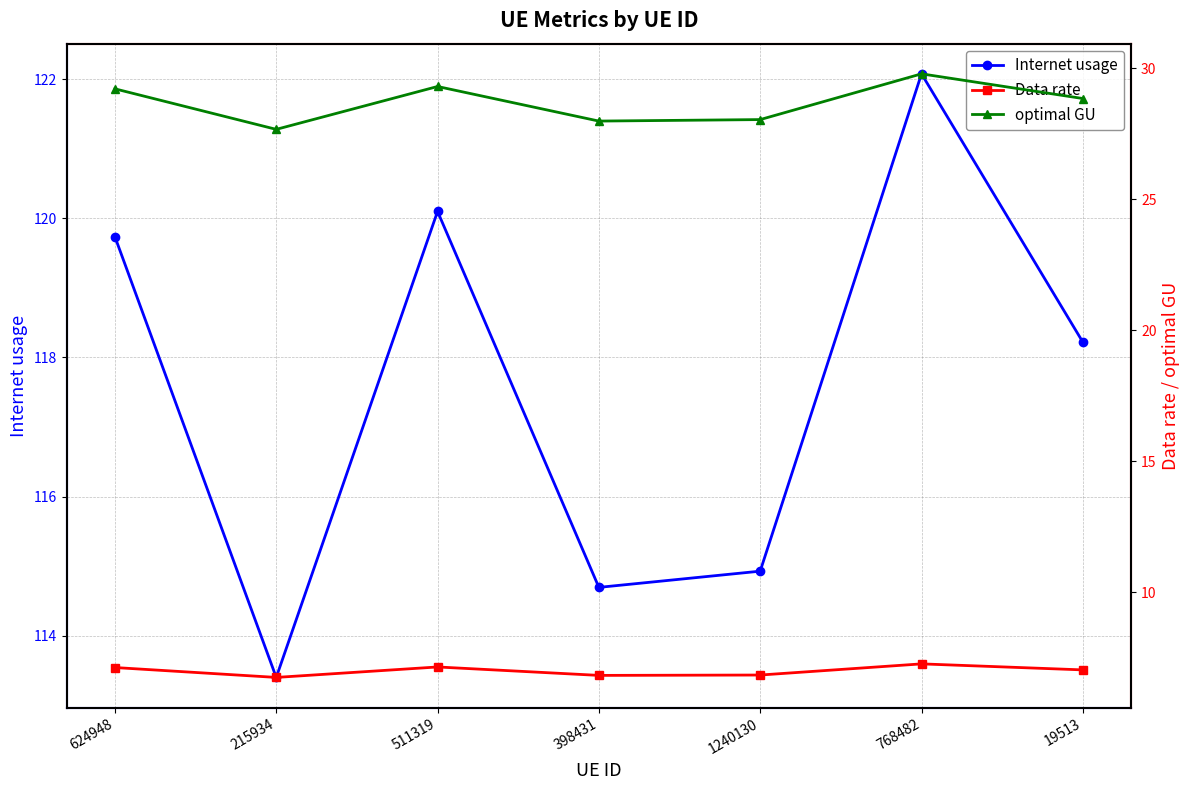

Between 624948 and 19513, which series saw the biggest shift?

Internet usage